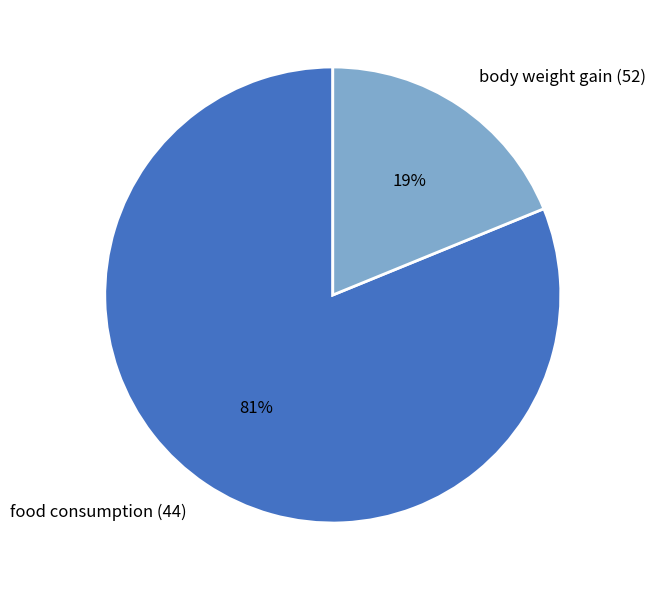

True or false: food consumption (44) accounts for 81% of the total.

True